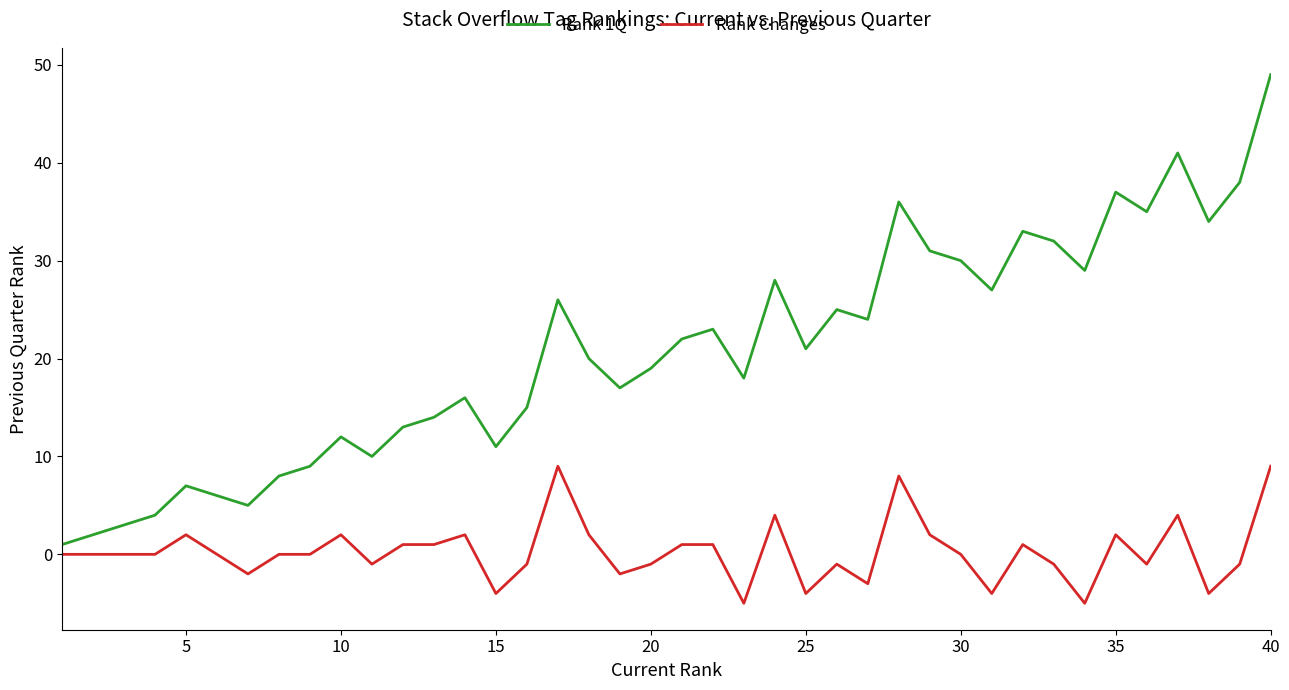

What is the difference between the maximum and minimum values in the Rank Changes series?

14